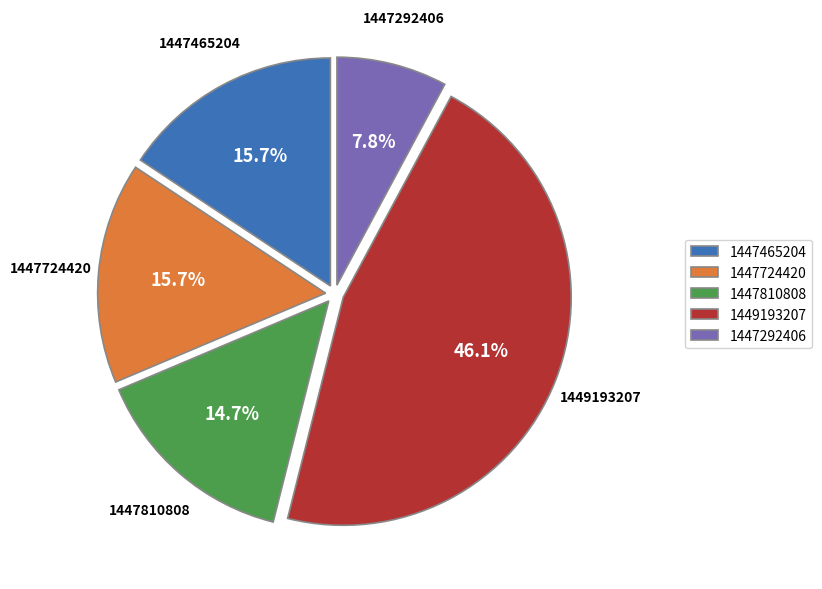

Which has a higher value, 1449193207 or 1447292406?

1449193207